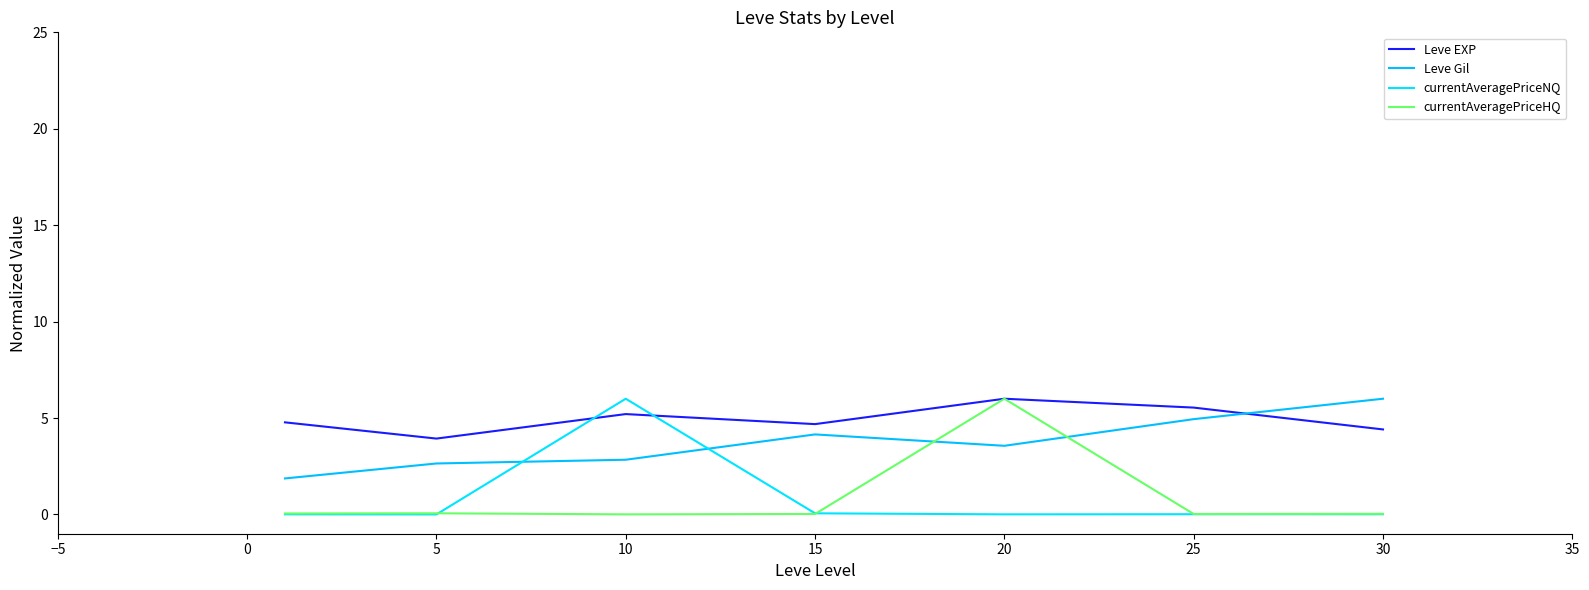

What is the sum of all currentAveragePriceNQ values?

6.1